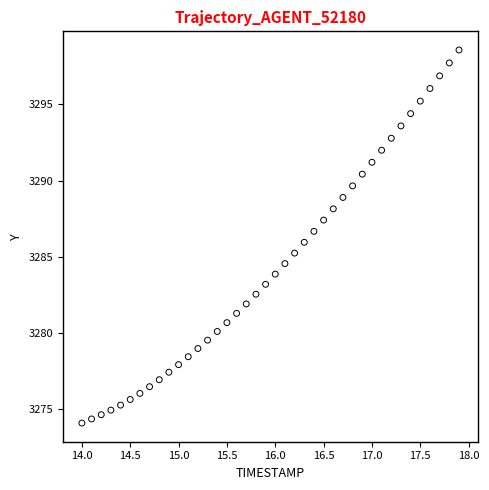

What is the range of Y values (max minus min)?

24.5